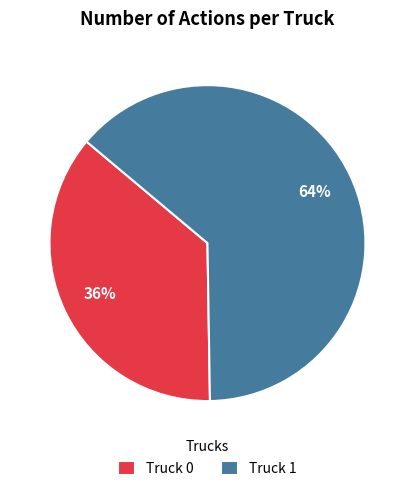

To the nearest percent, what percentage of the pie is Truck 0?

36%